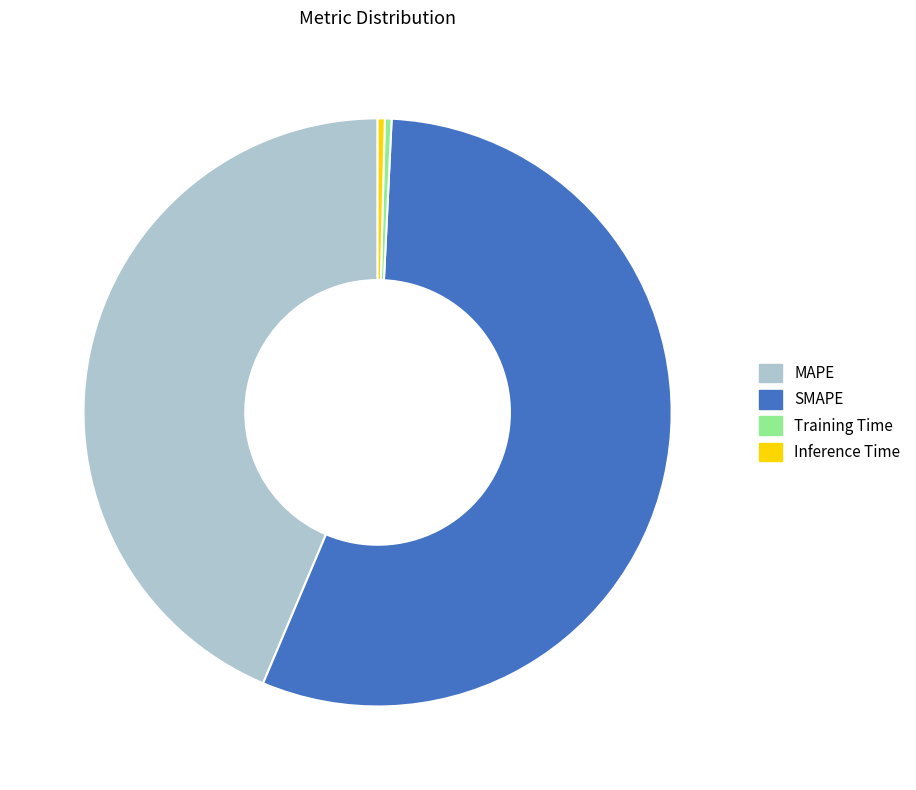

Which slice is the largest?

SMAPE